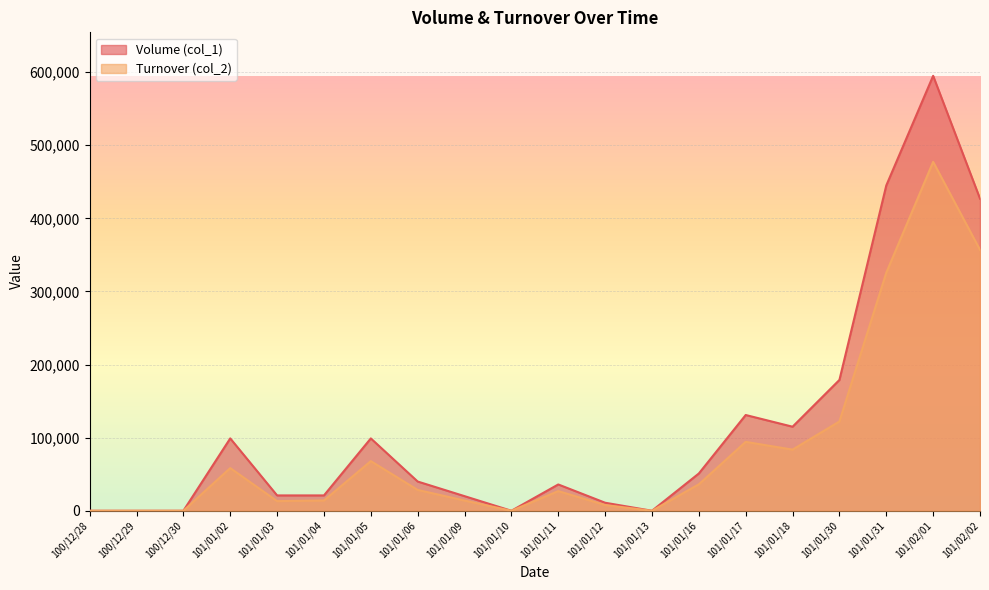

True or false: Volume (col_1) and Turnover (col_2) cross at least once.

False